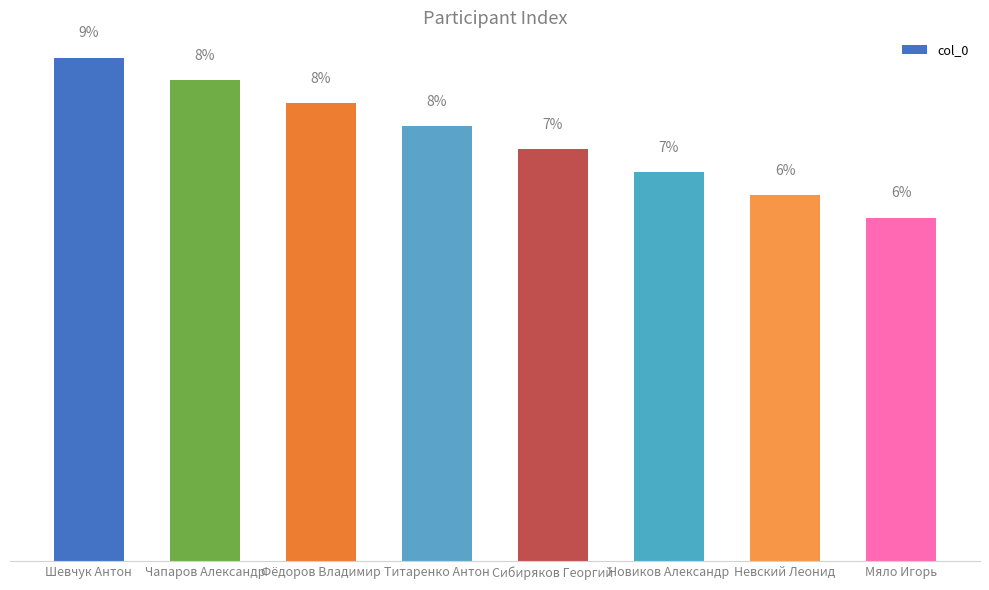

List the labels in order of value, smallest first.

Мяло Игорь, Невский Леонид, Новиков Александр, Сибиряков Георгий, Титаренко Антон, Фёдоров Владимир, Чапаров Александр, Шевчук Антон